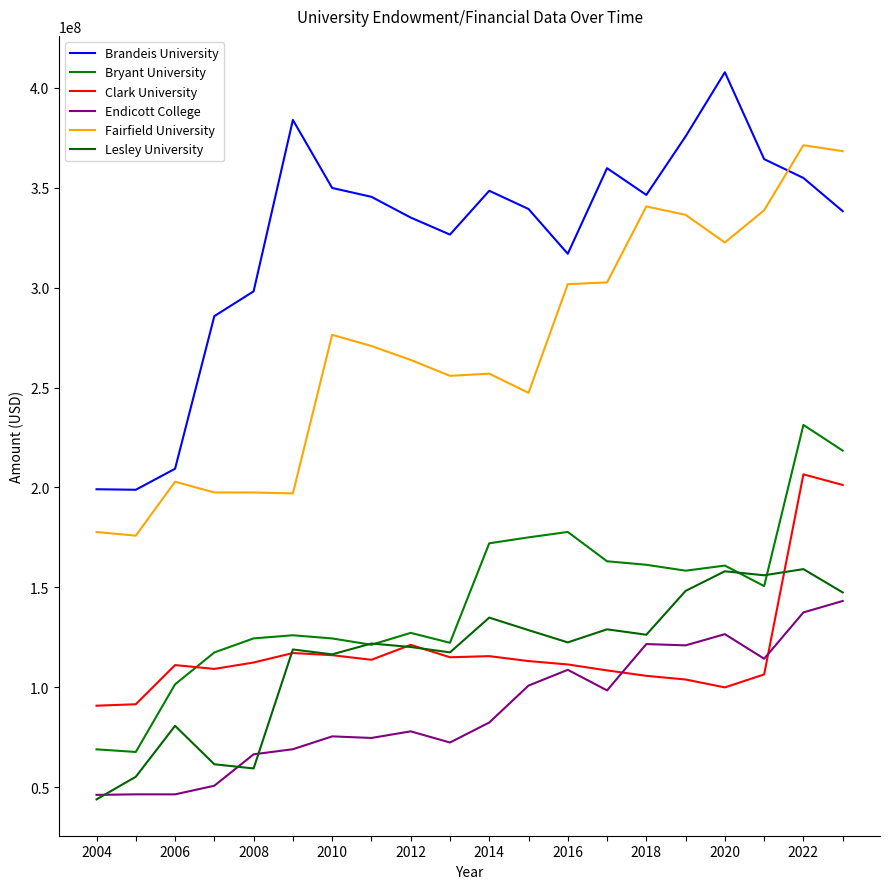

How many intersections are there between Lesley University and Endicott College?

3